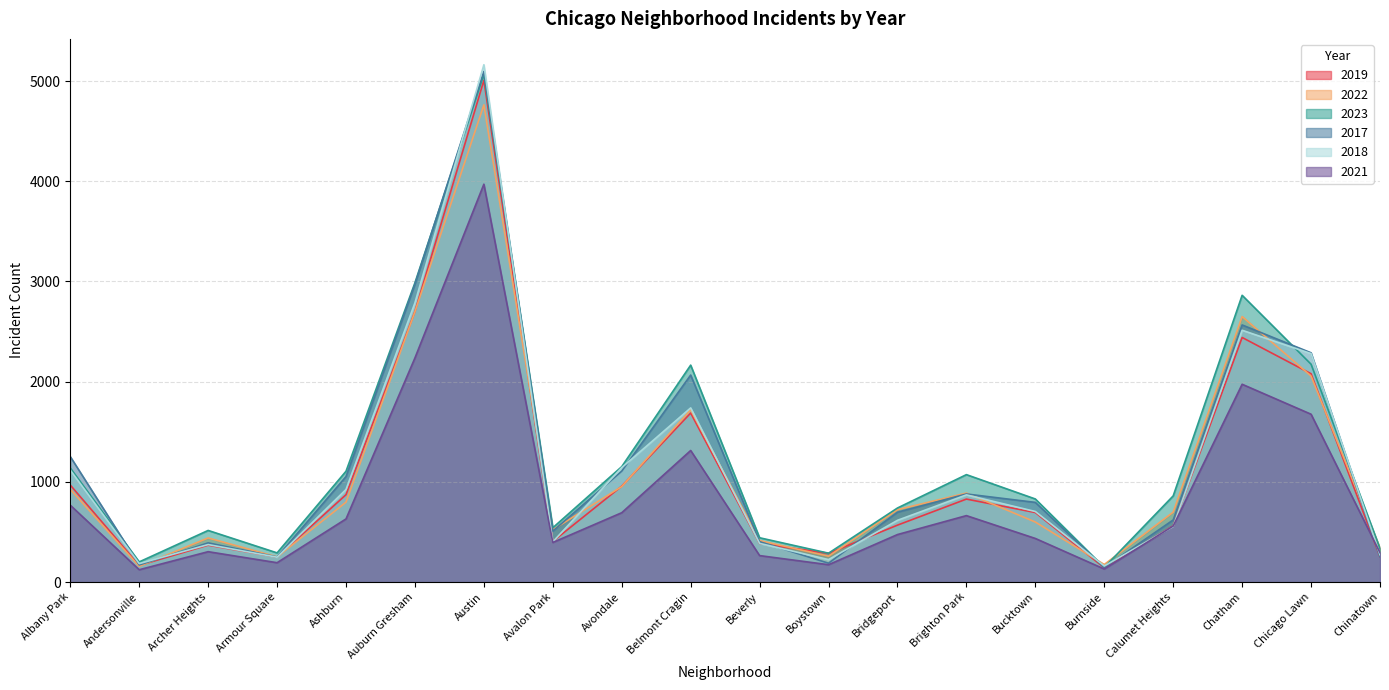

Read the 2018 value at Brighton Park, to the nearest 10.

870